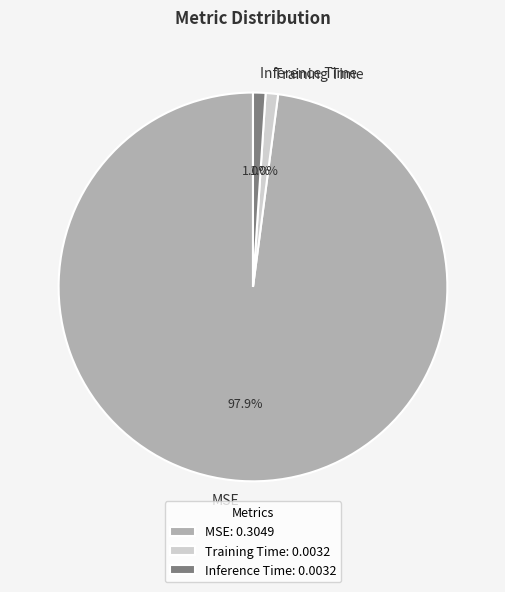

How many segments does this pie chart have?

3